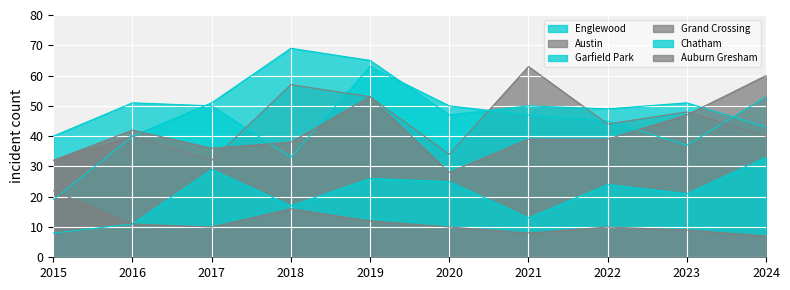

How many lines are shown in the chart?

6